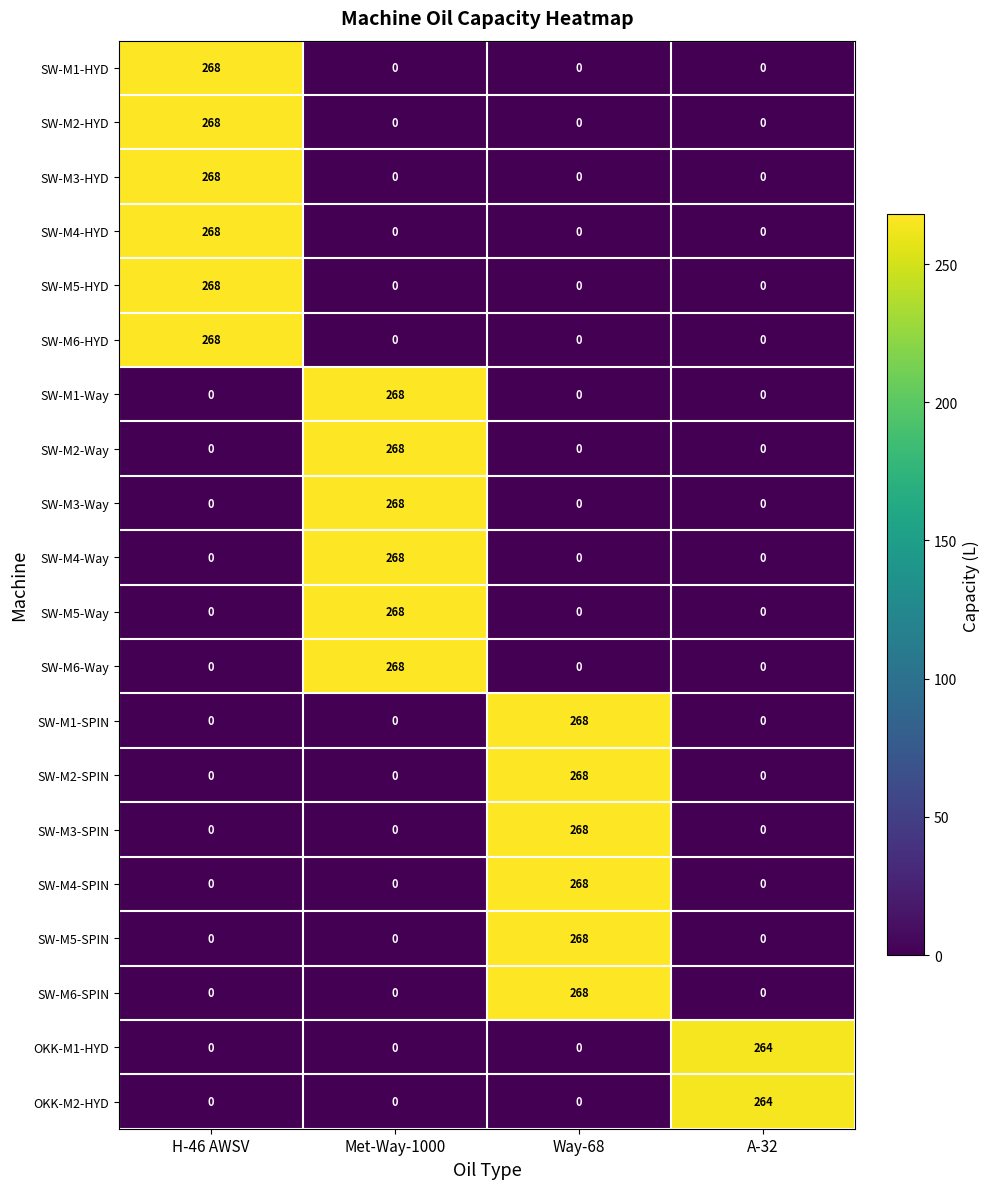

Is the value of SW-M2-SPIN at A-32 greater than the value of SW-M5-Way at Met-Way-1000?

No